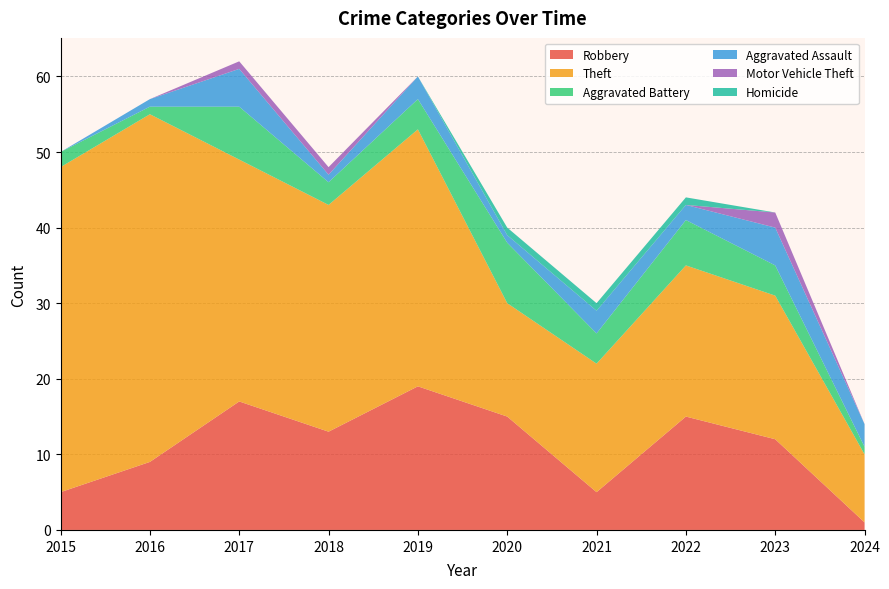

Reading right to left, extract all data points from this chart.

Robbery: 2024=1	2023=12	2022=15	2021=5	2020=15	2019=19	2018=13	2017=17	2016=9	2015=5
Theft: 2024=9	2023=19	2022=20	2021=17	2020=15	2019=34	2018=30	2017=32	2016=46	2015=43
Aggravated Battery: 2024=1	2023=4	2022=6	2021=4	2020=8	2019=4	2018=3	2017=7	2016=1	2015=2
Aggravated Assault: 2024=3	2023=5	2022=2	2021=3	2020=1	2019=3	2018=1	2017=5	2016=1	2015=0
Motor Vehicle Theft: 2024=0	2023=2	2022=0	2021=0	2020=0	2019=0	2018=1	2017=1	2016=0	2015=0
Homicide: 2024=0	2023=0	2022=1	2021=1	2020=1	2019=0	2018=0	2017=0	2016=0	2015=0